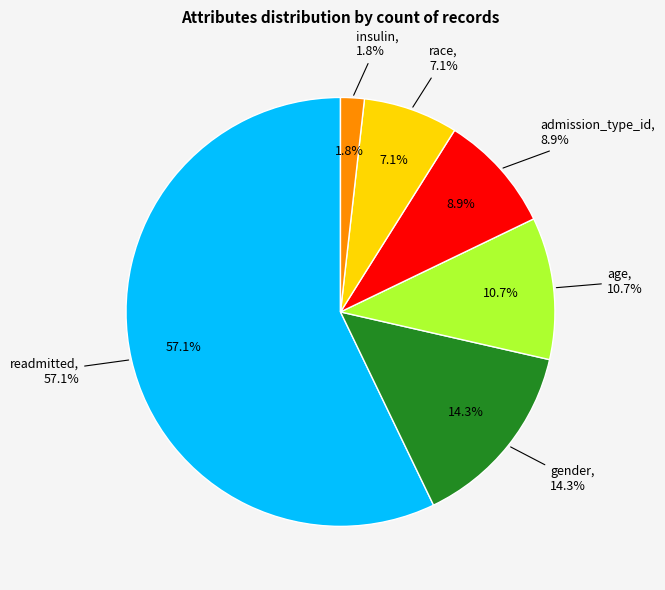

How many slices are in this pie chart?

6